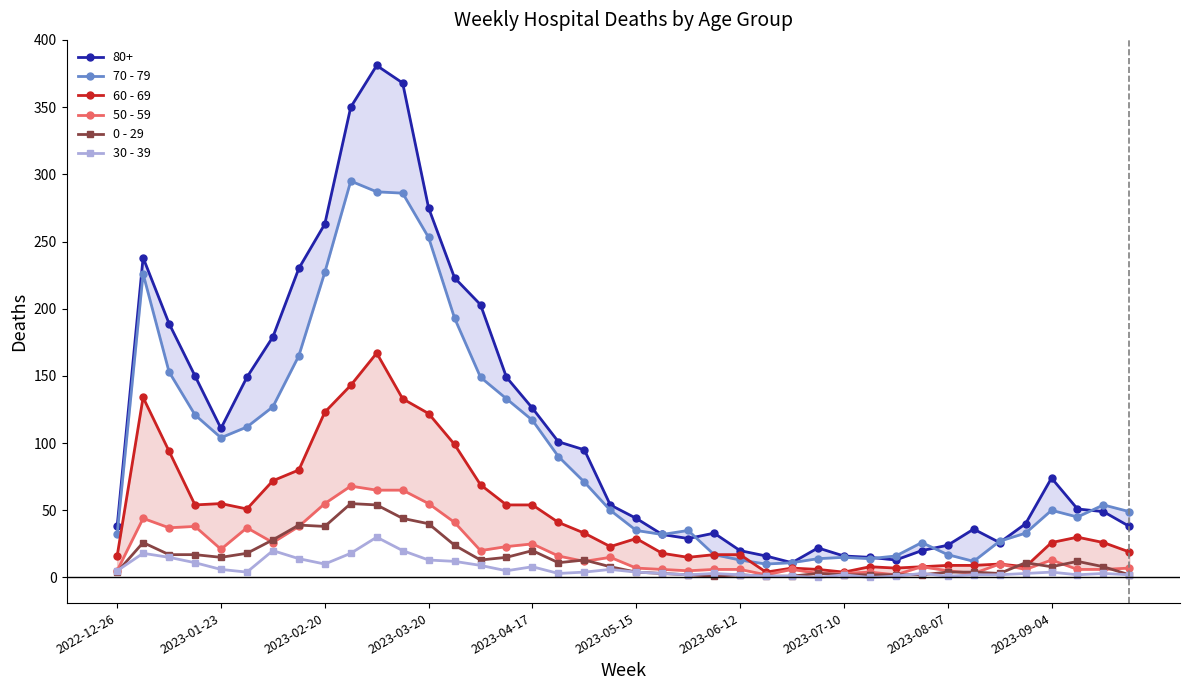

True or false: 30 - 39 has more than 1 points higher than both neighbors.

True